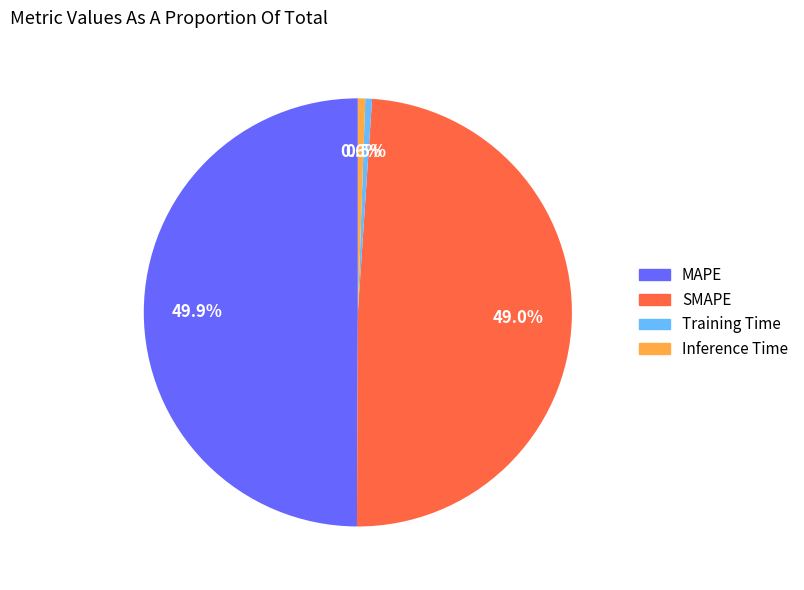

To the nearest percent, what is the average slice percentage?

25%